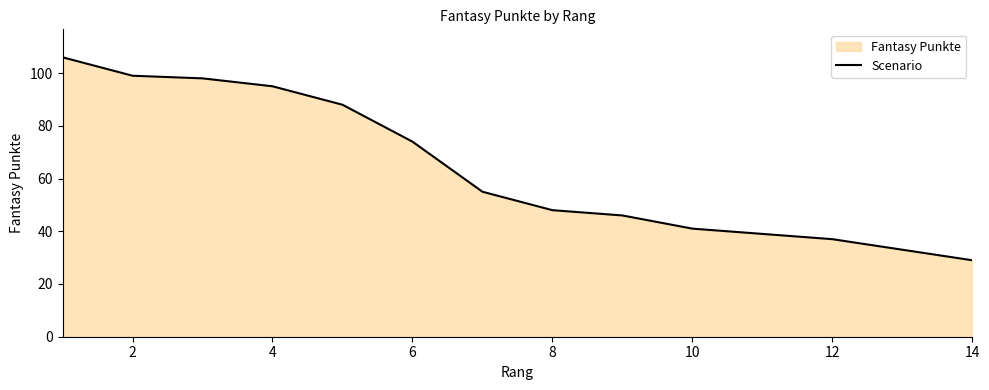

Is it true that the value at 0 is 74?

False